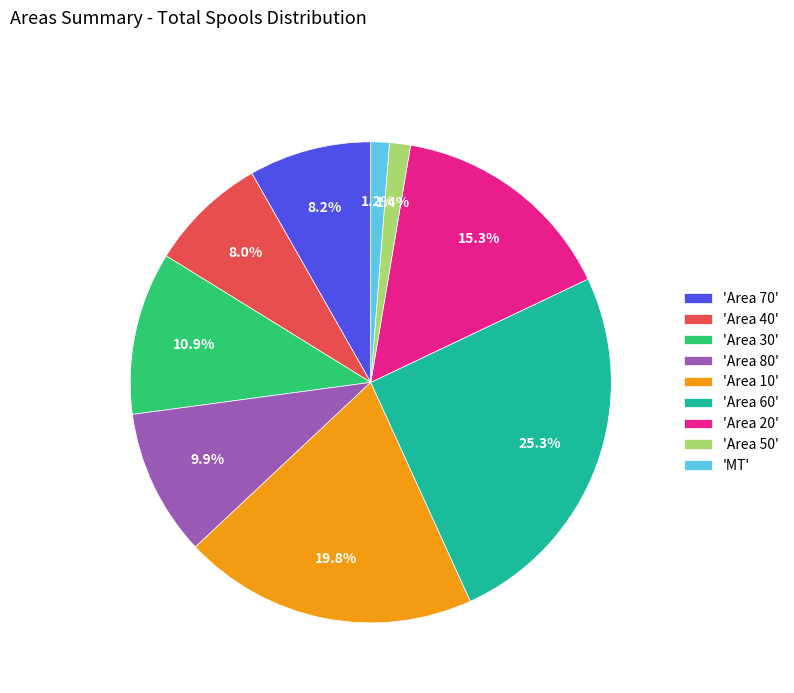

How many slices are in this pie chart?

9